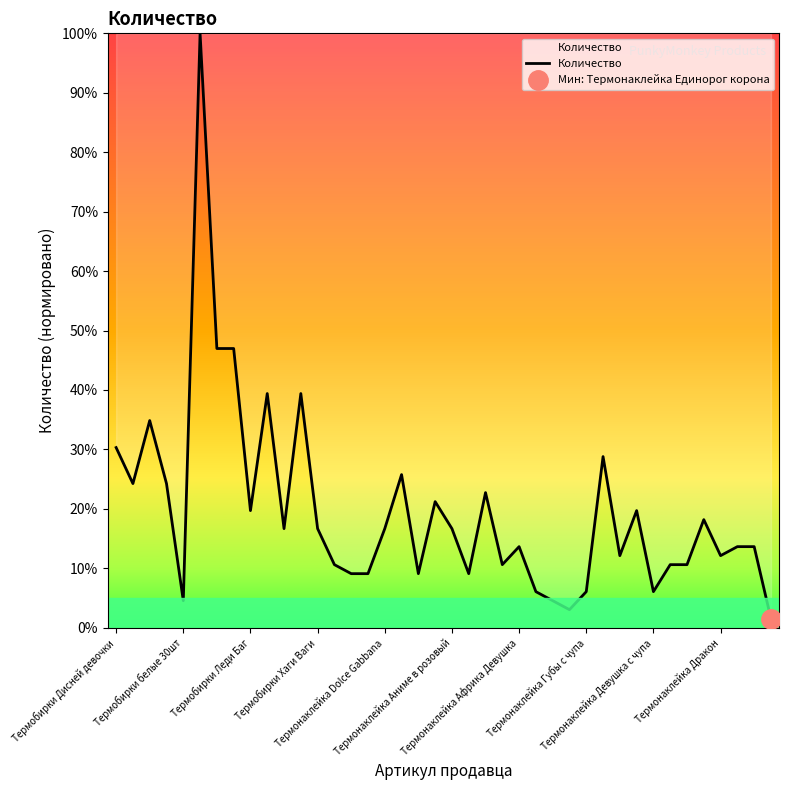

How many lines are shown in the chart?

1